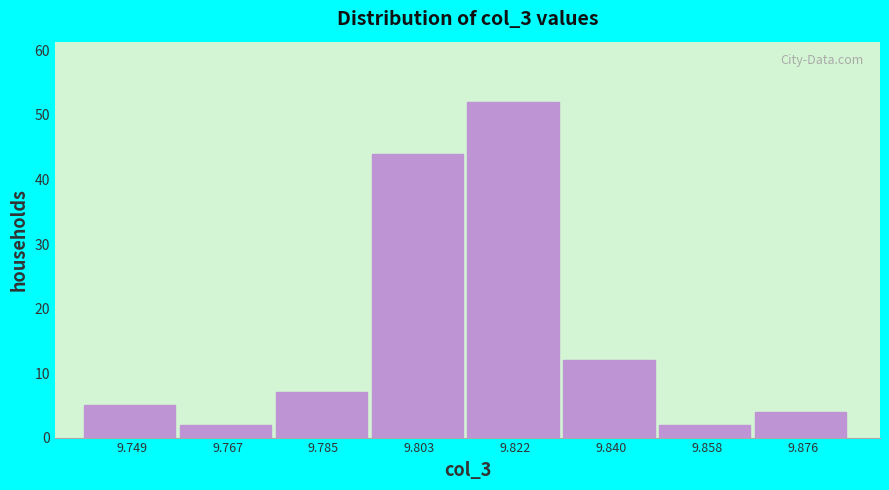

Which range on the x-axis has the tallest bar?

9.812 to 9.830